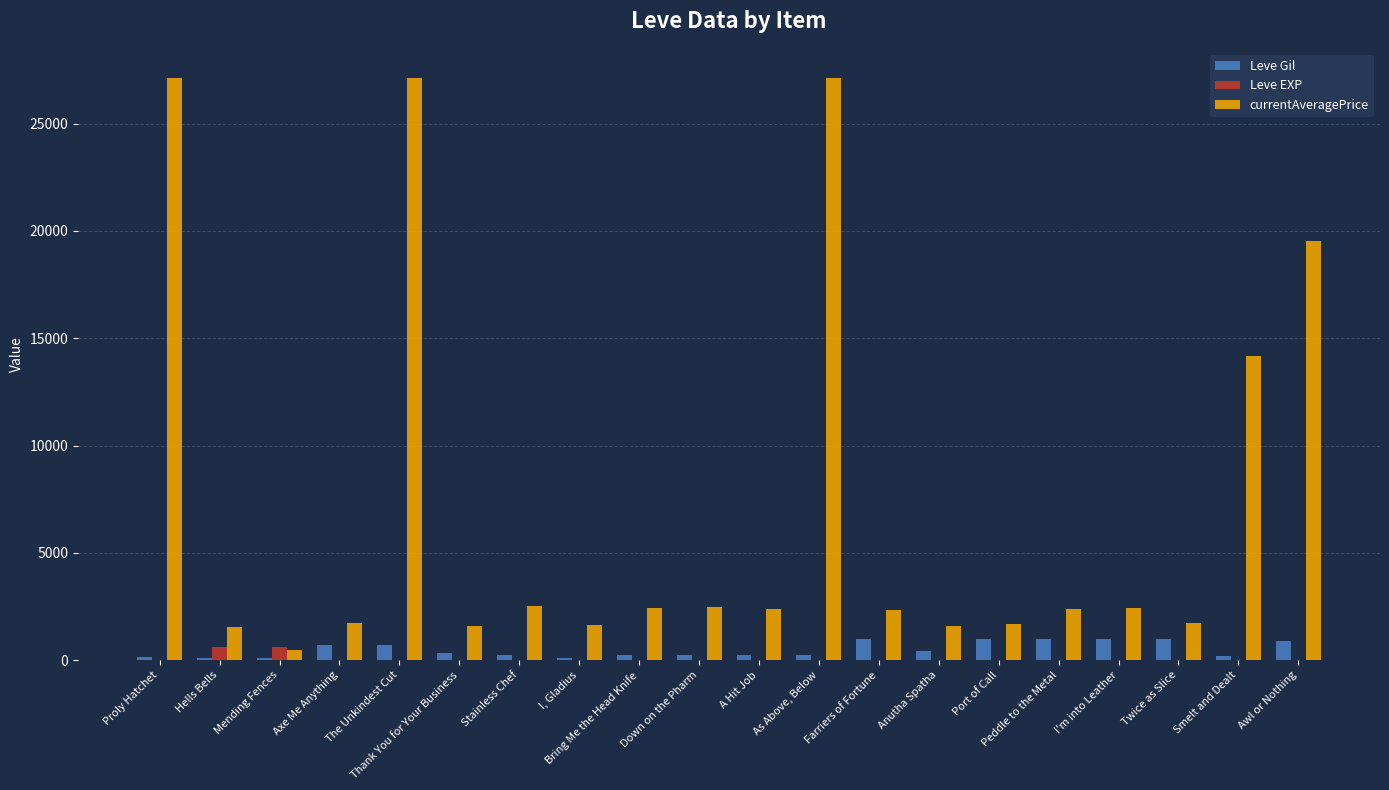

Which series has the largest total across all categories?

currentAveragePrice